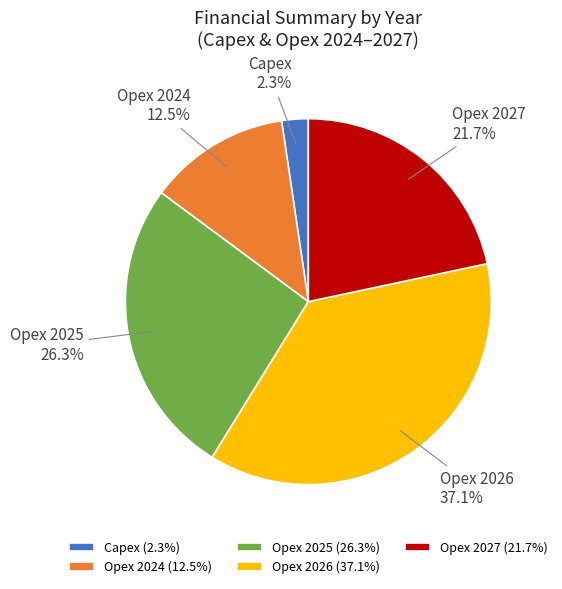

Is Opex 2025 the majority of the pie?

No